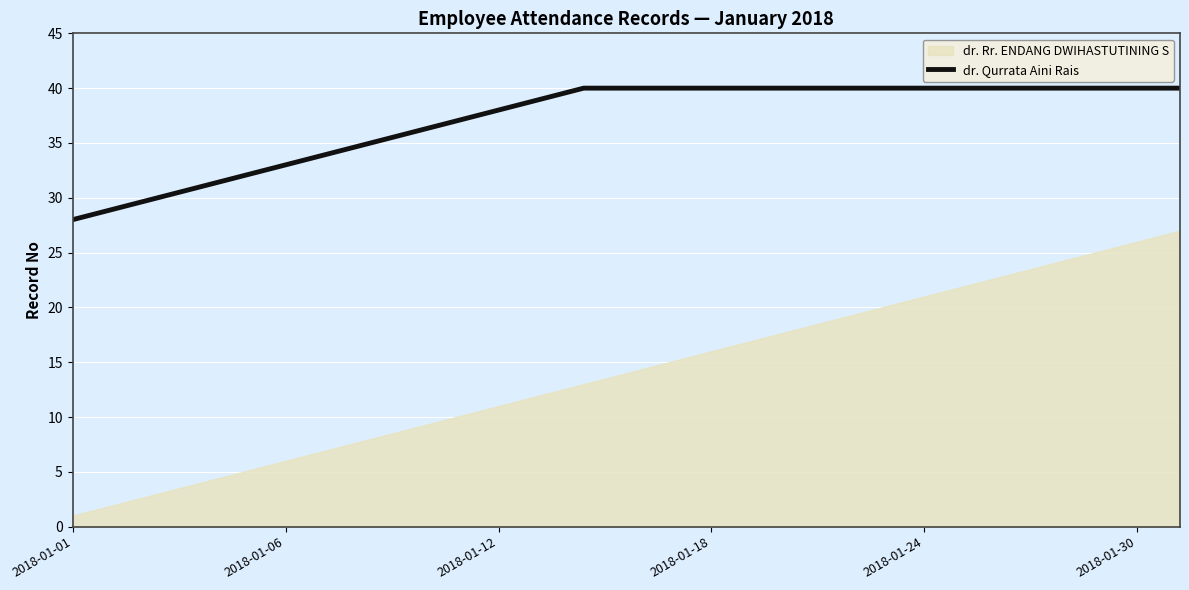

The dr. Qurrata Aini Rais series shows 24 at 2018-01-12. True or false?

False